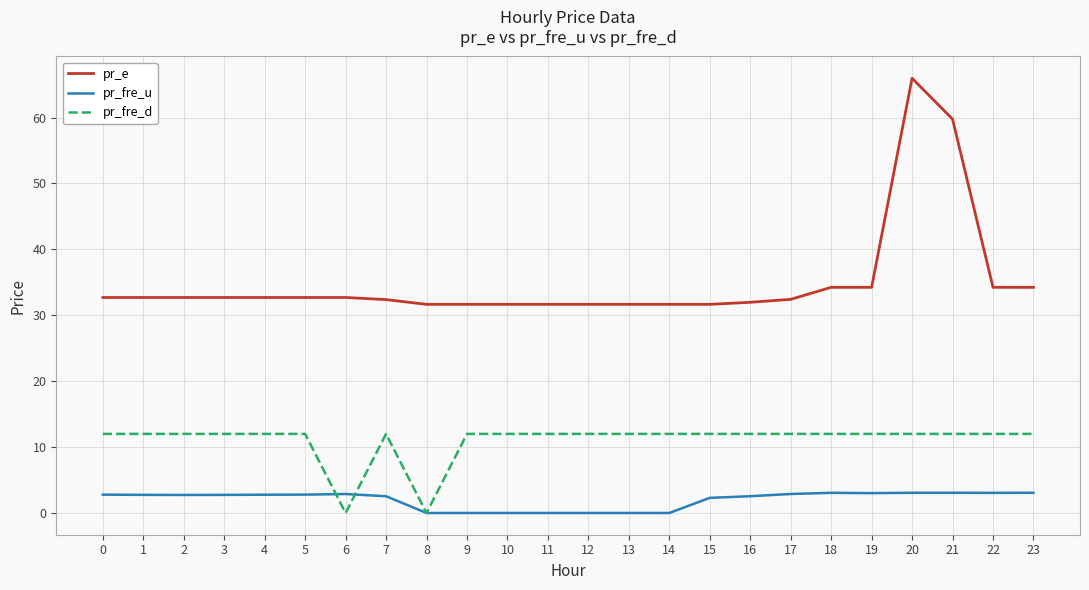

At how many categories does at least one series exceed 61?

1